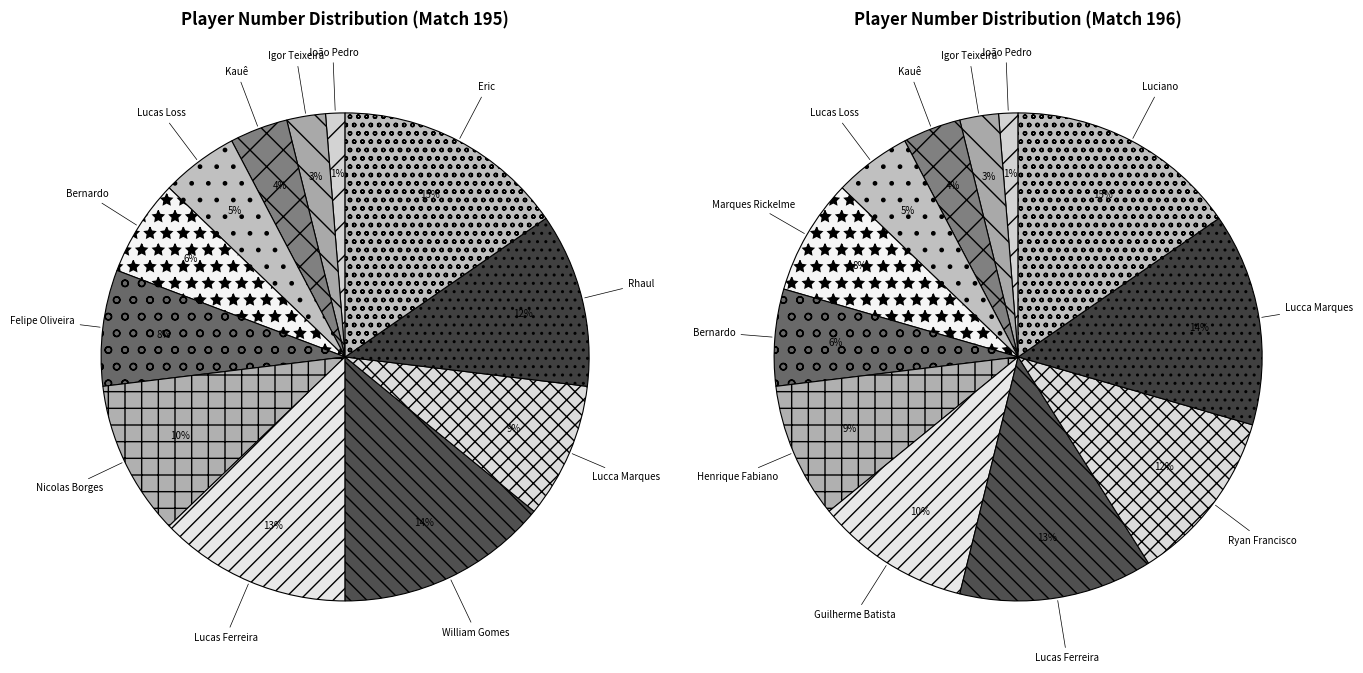

Does any single category account for the majority?

No